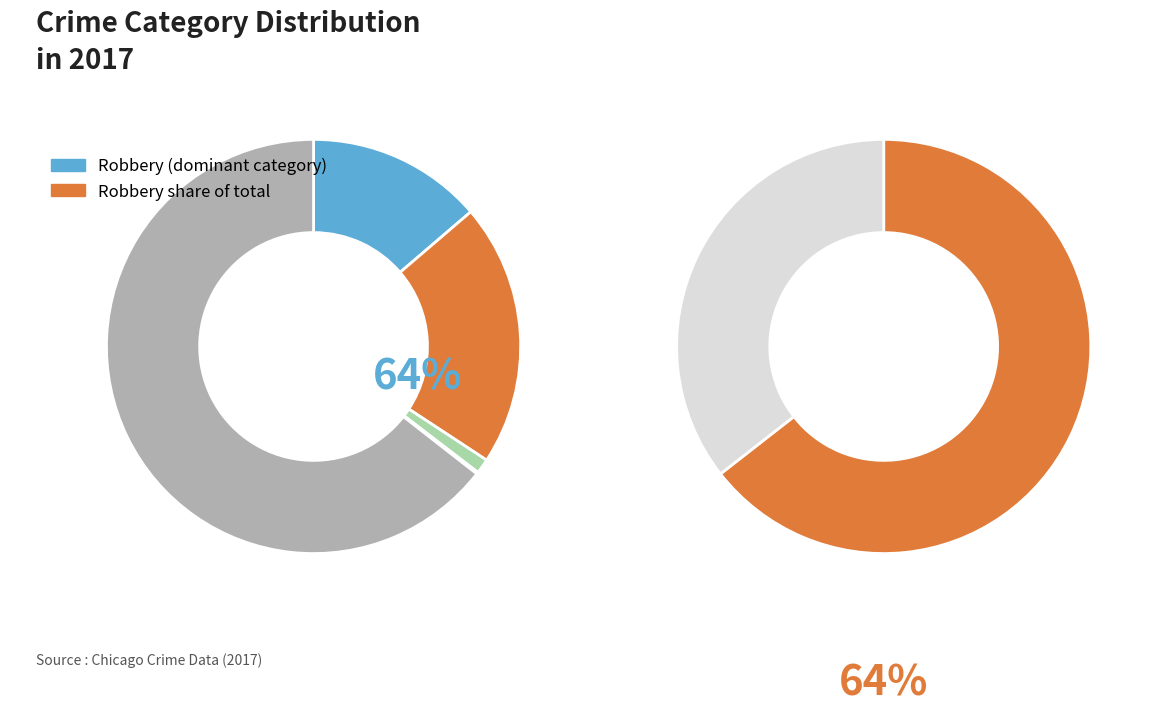

To the nearest percent, what portion does Aggravated Assault represent?

14%